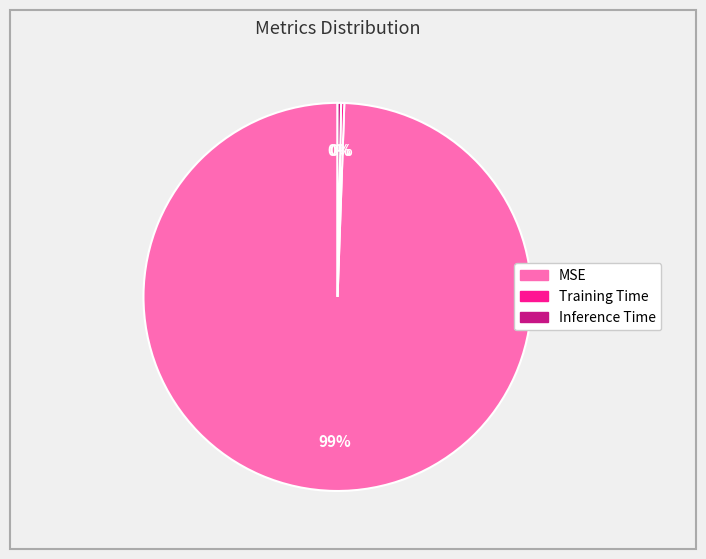

Which slice is the largest?

MSE